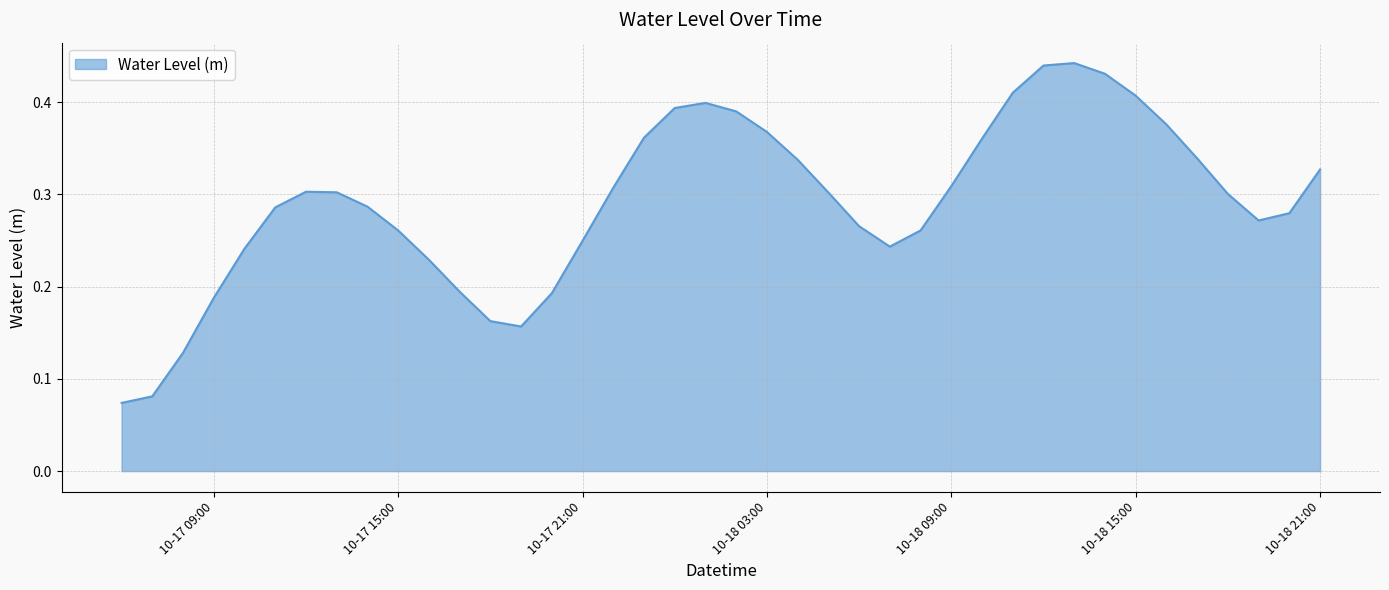

Does the chart have visible grid lines?

Yes